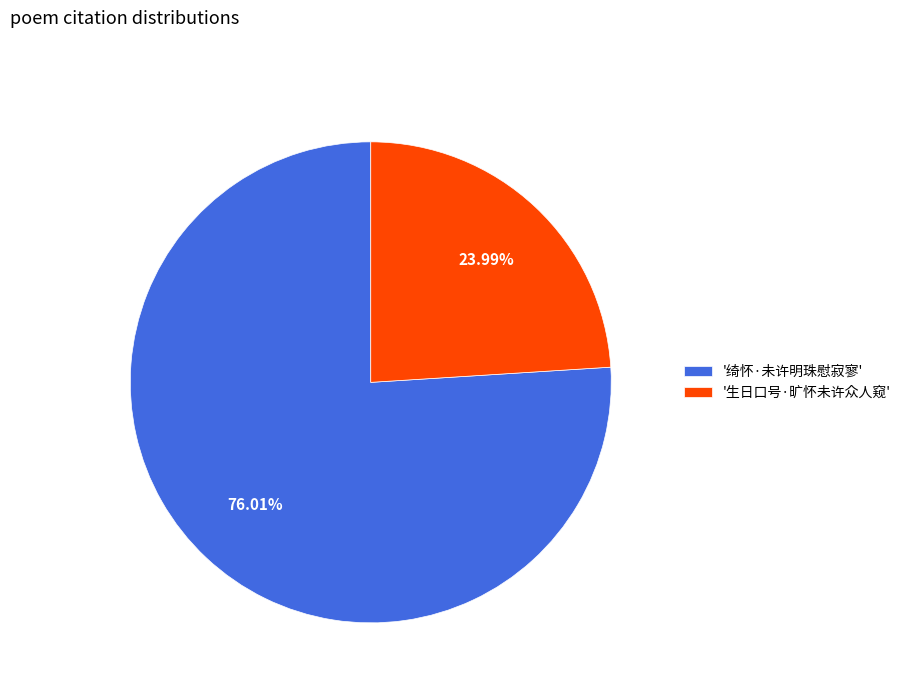

Is the sum of '生日口号·旷怀未许众人窥' and '绮怀·未许明珠慰寂寥' greater than half?

Yes